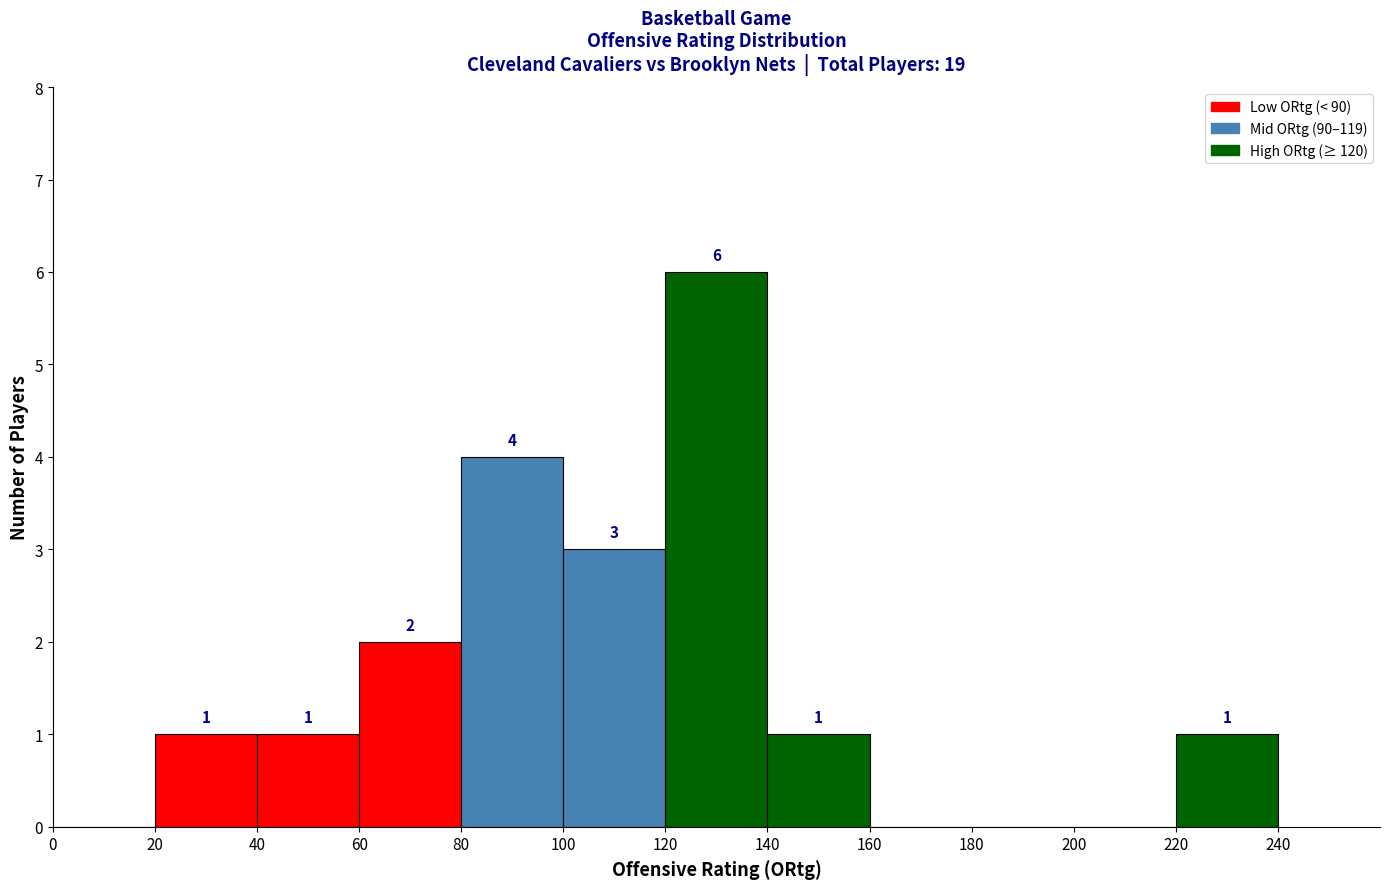

Over which range of the x-axis is the bar tallest?

120 to 140